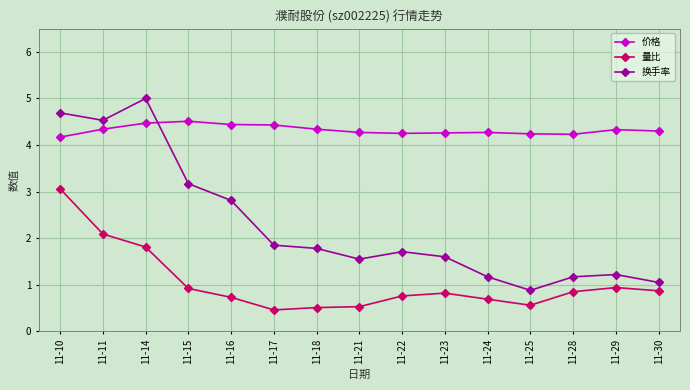

Is this an area chart (filled region under the line)?

No